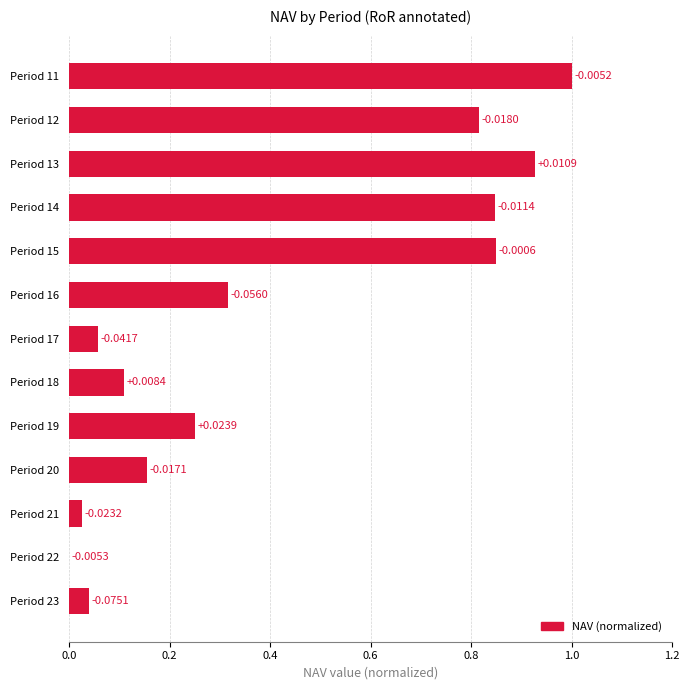

Which has a higher value, Period 22 or Period 16?

Period 16